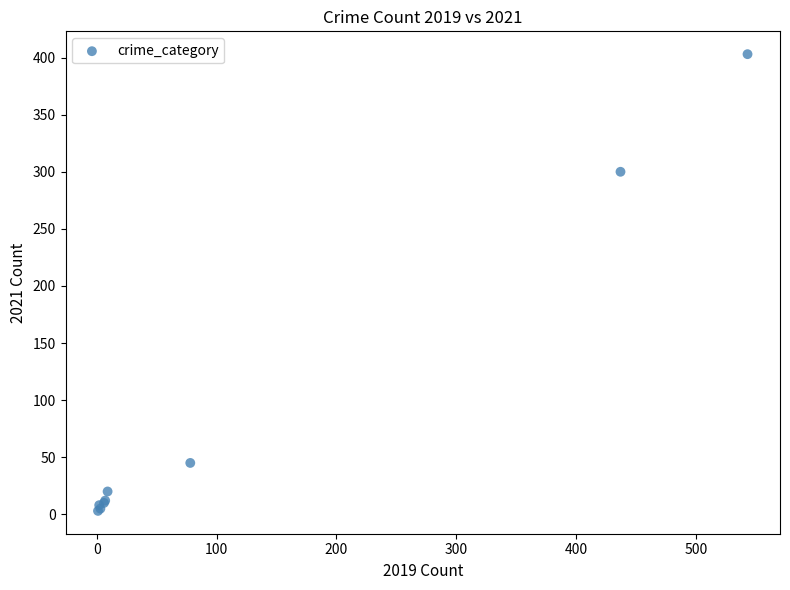

What Y value in the scatter plot is closest to 203?

300